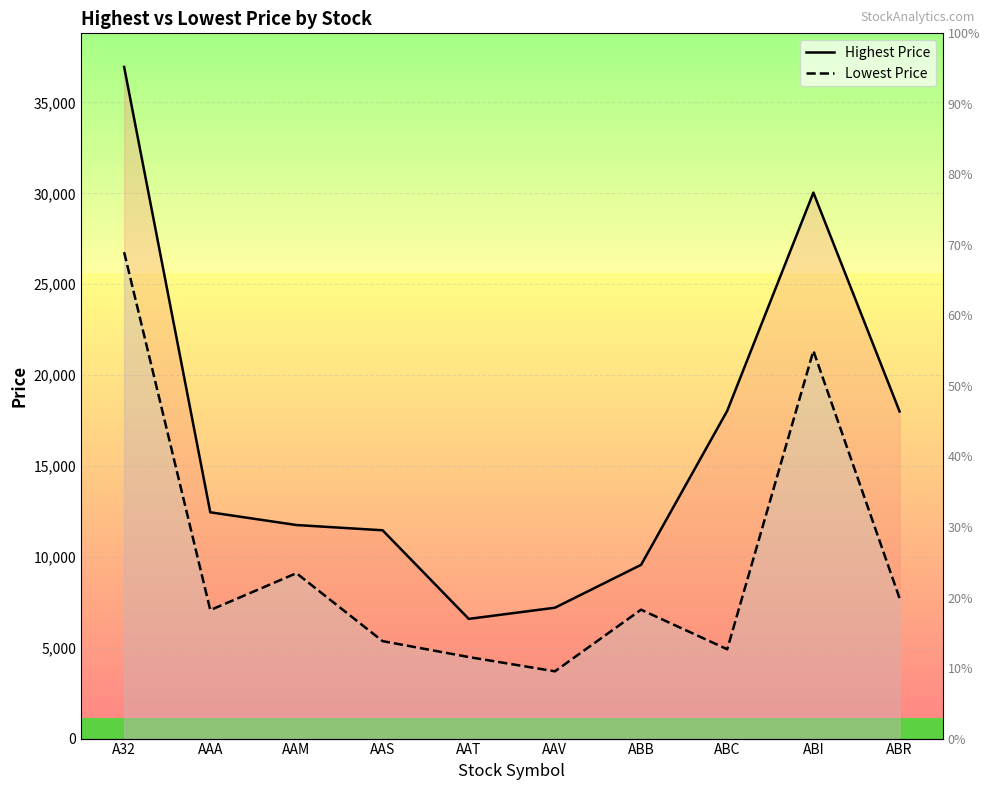

True or false: Highest Price and Lowest Price cross at least once.

False